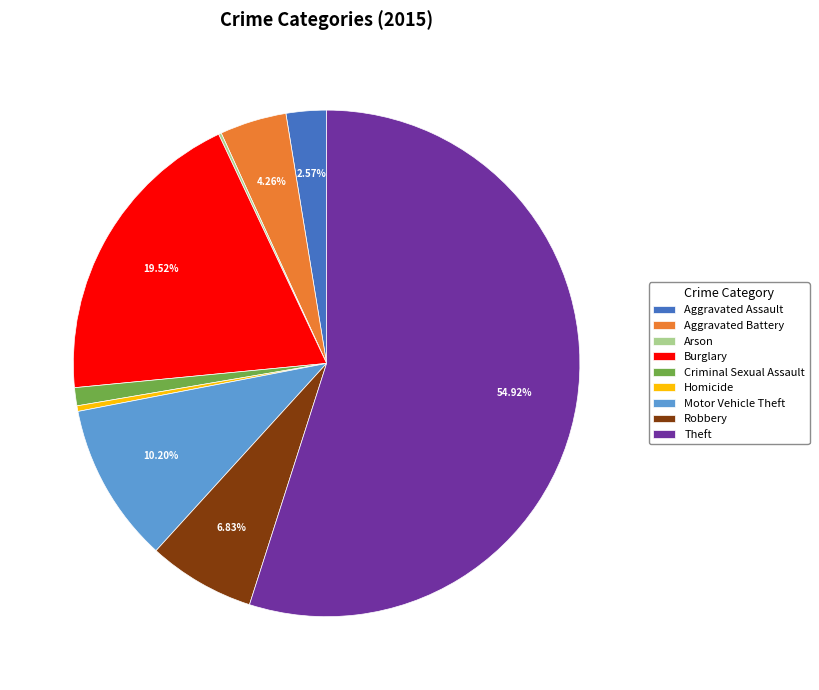

Which category accounts for the majority?

Theft